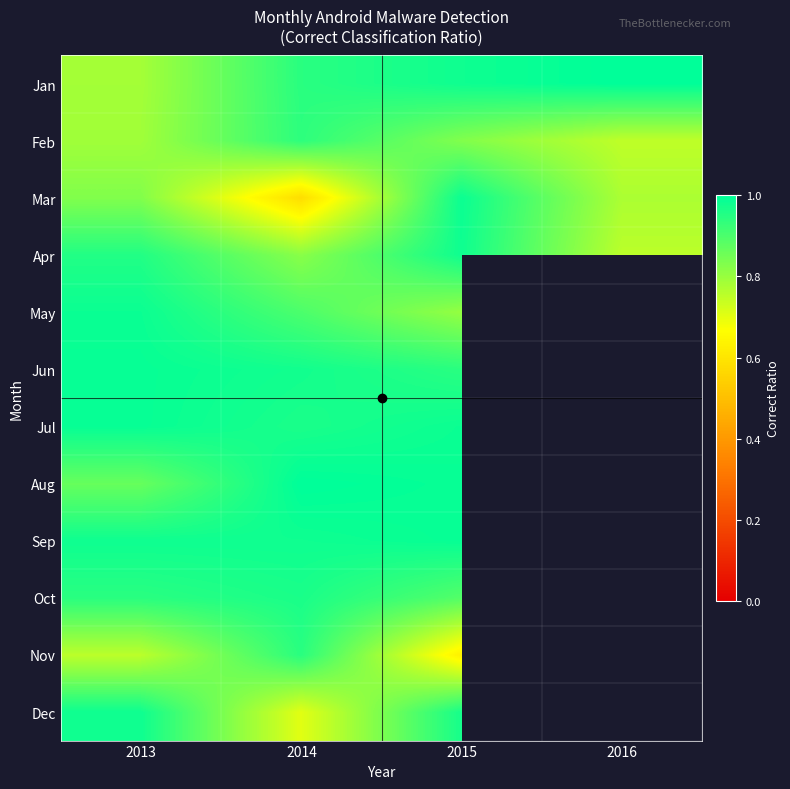

What is the greatest value displayed?

1.0